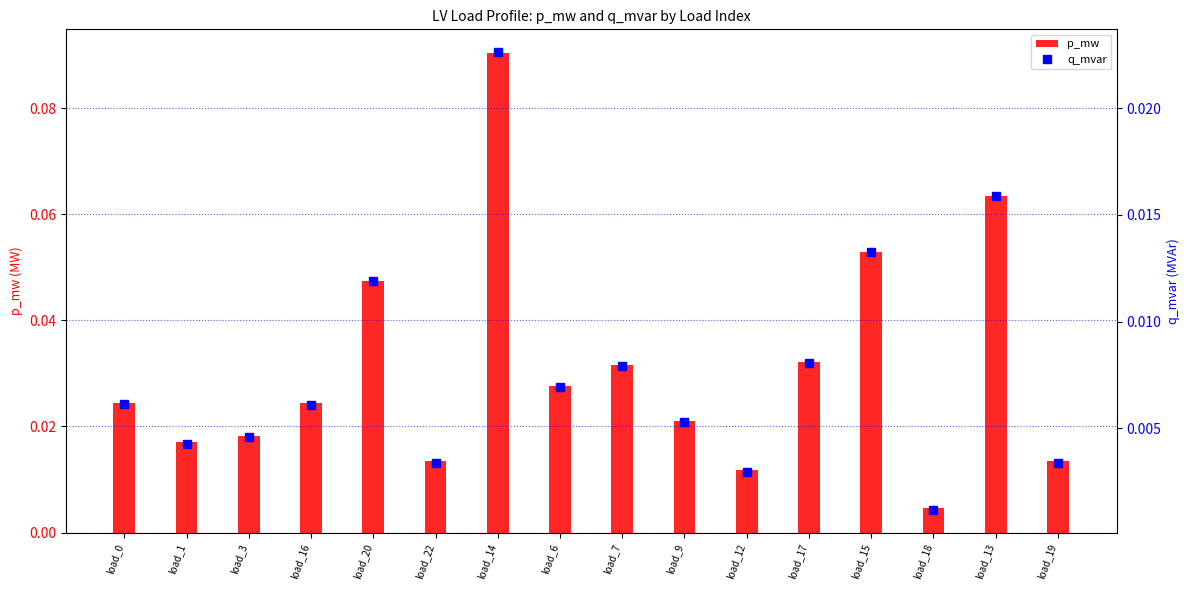

At which category is the sum across all series the highest?

load_14